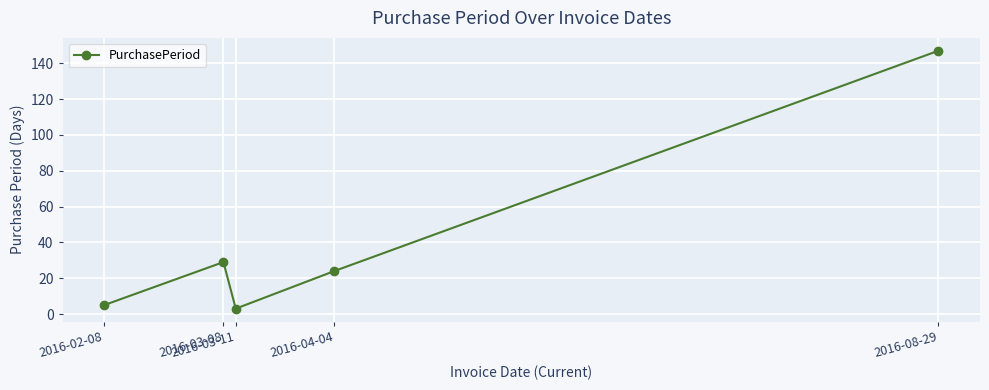

Reading left to right, what are all the values shown in this chart?

5	29	3	24	147